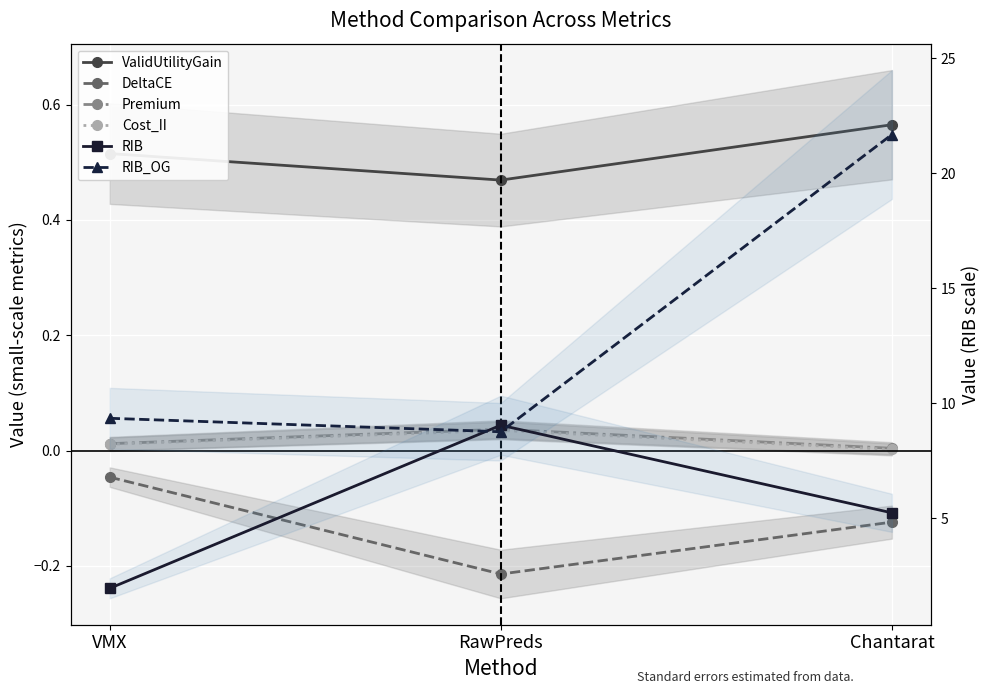

At which category is the sum across all series the highest?

Chantarat